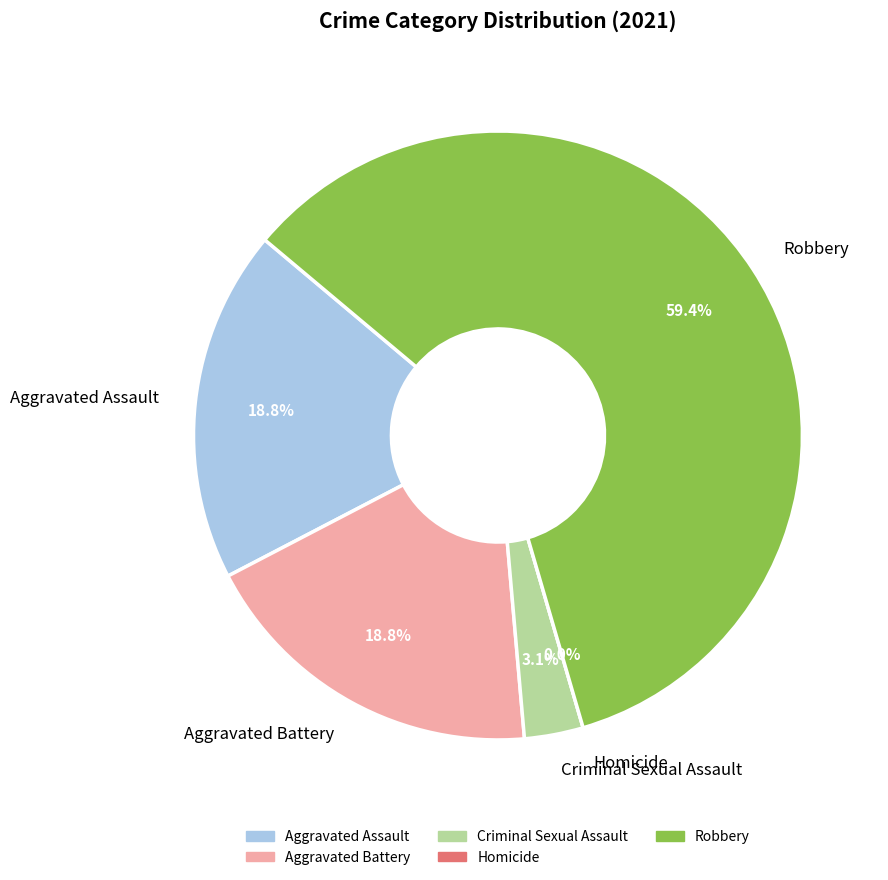

True or false: Aggravated Assault accounts for 5% of the total.

False